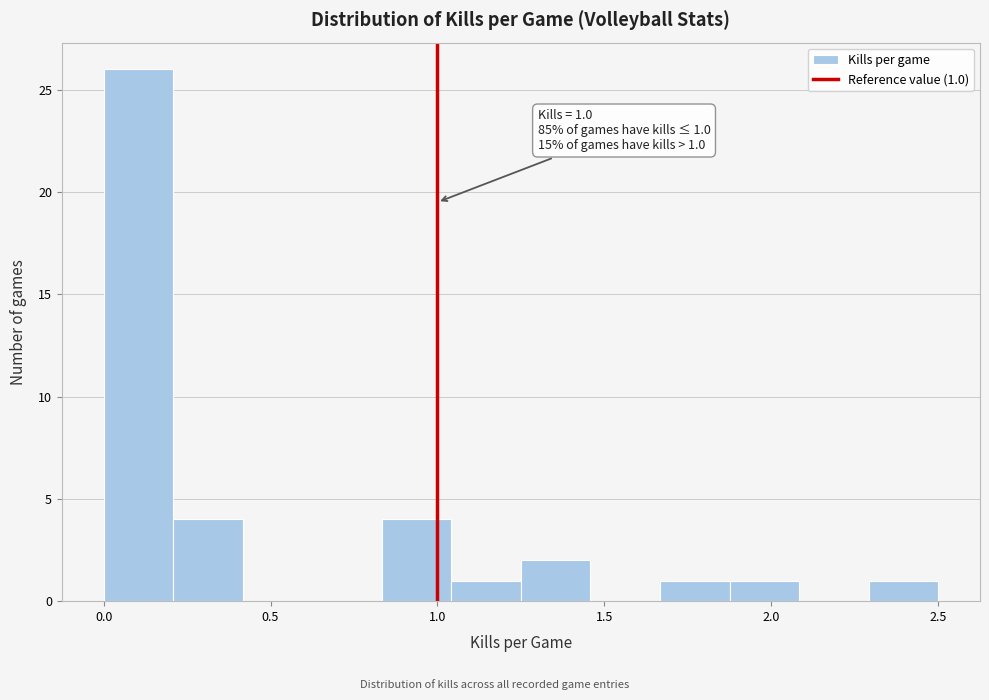

Which range on the x-axis has the tallest bar?

0.00 to 0.20